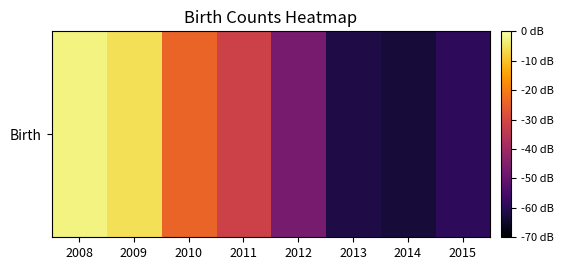

What is the difference between the maximum and minimum values?

605